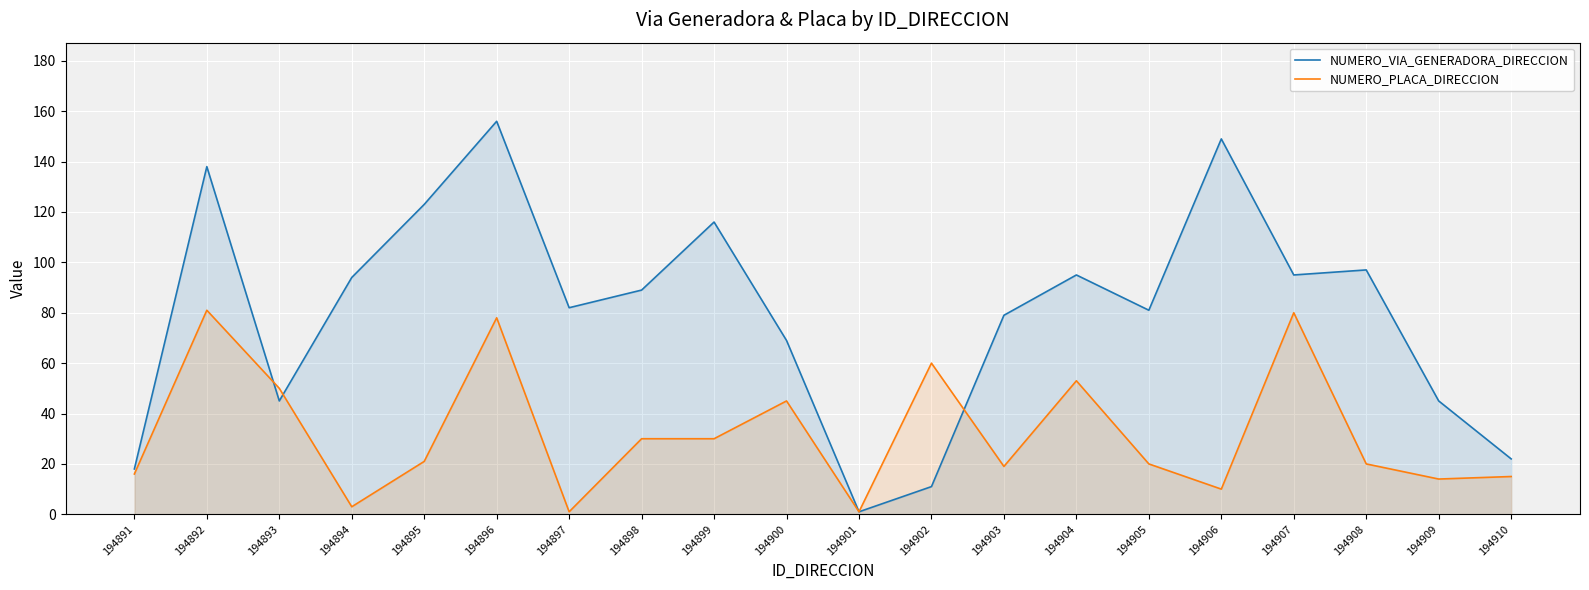

What is the minimum value for NUMERO_VIA_GENERADORA_DIRECCION?

1